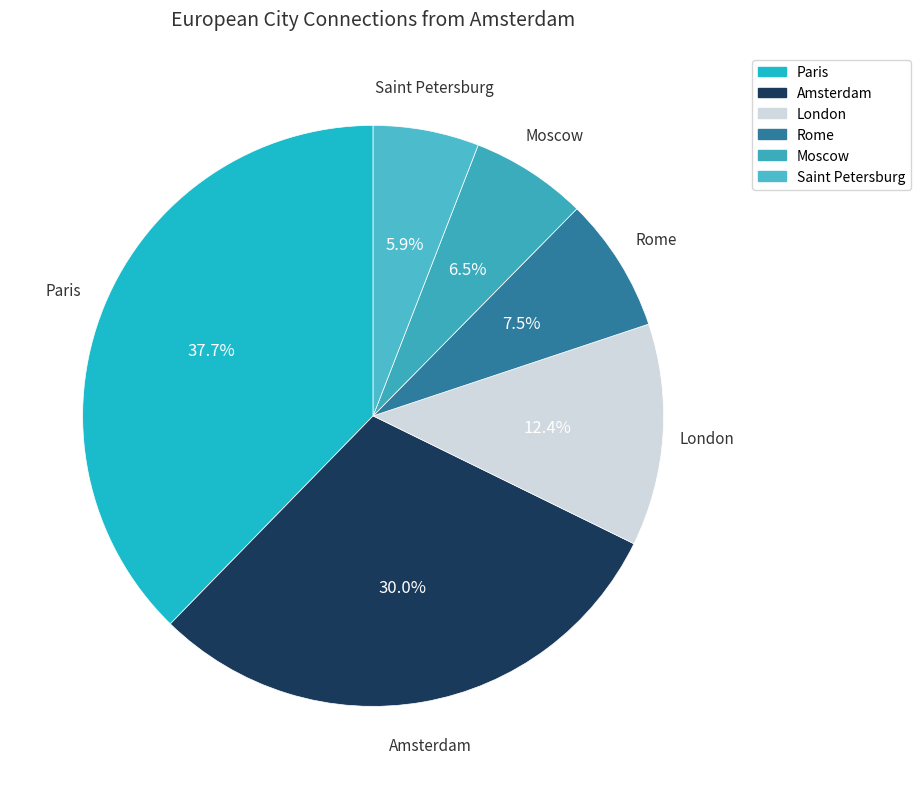

How many segments does this pie chart have?

6